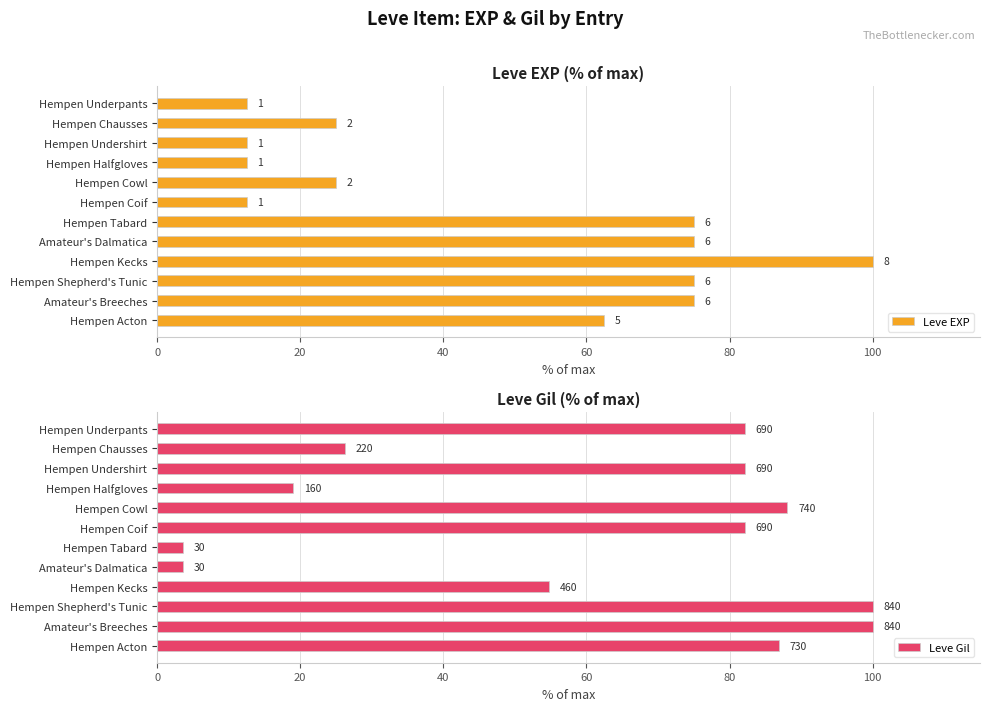

What are all the series names shown in the legend?

Leve EXP, Leve Gil